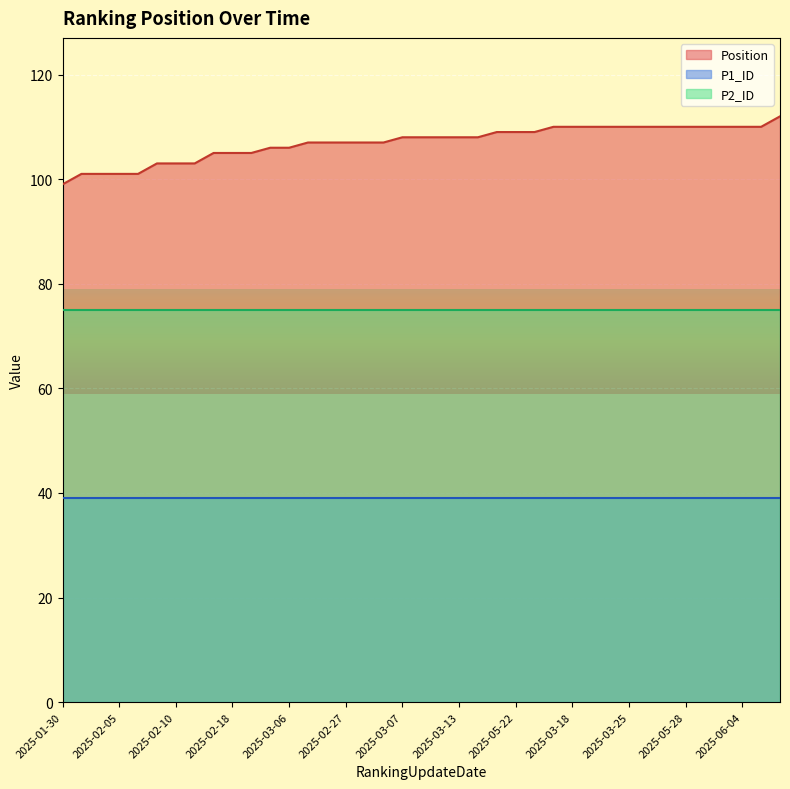

True or false: P2_ID and P1_ID intersect in this chart.

False